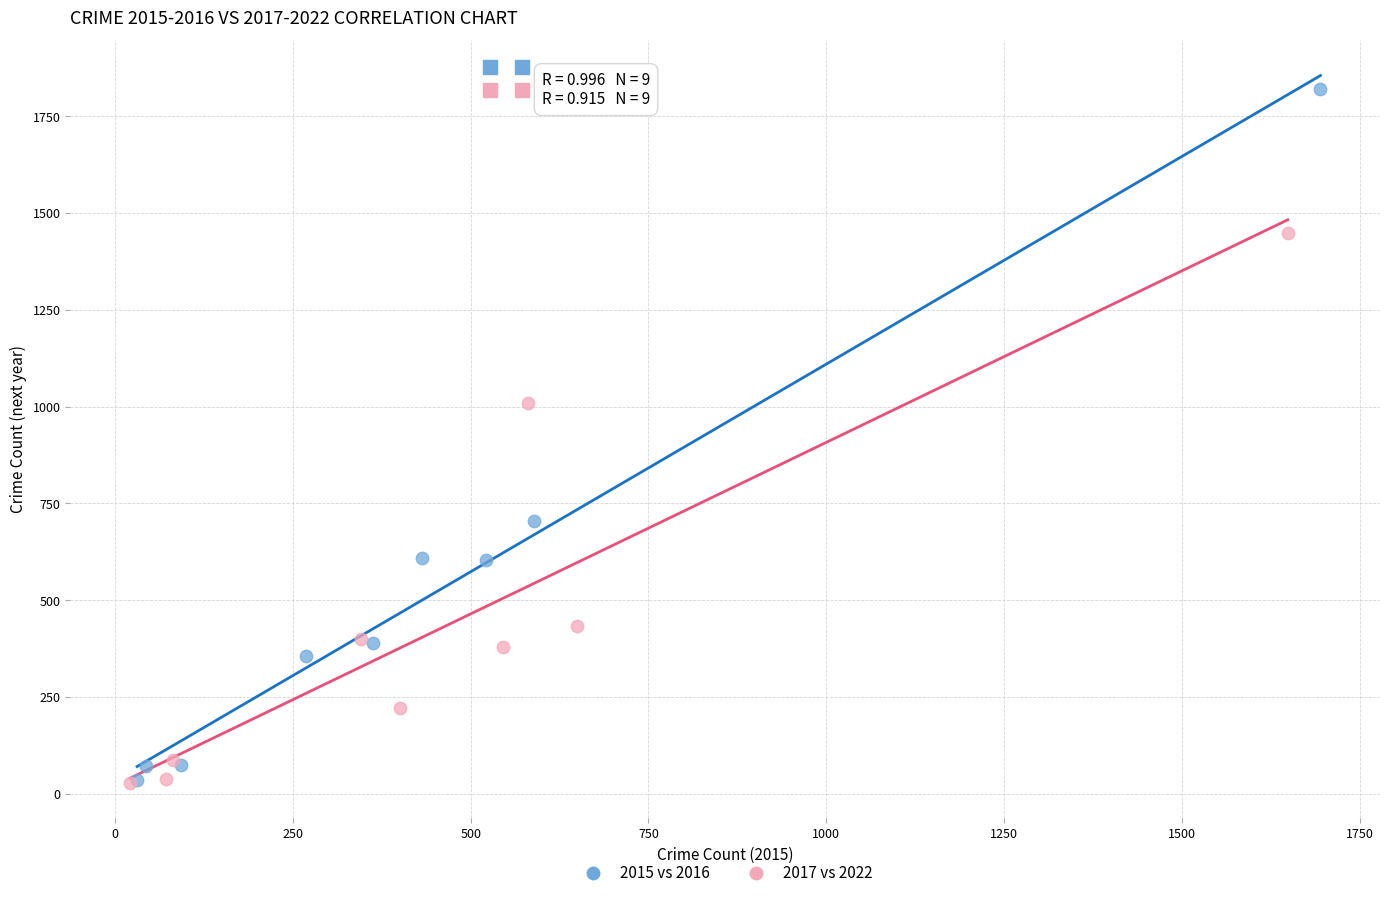

Which series has the largest Y range (max minus min)?

2015 vs 2016